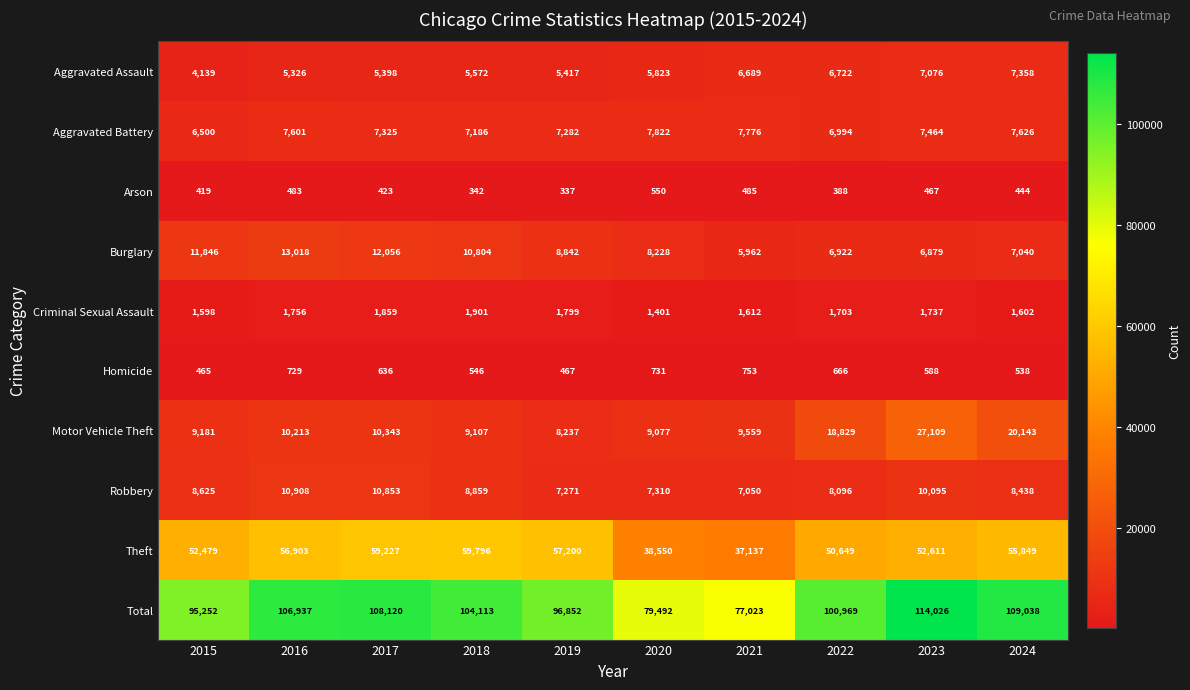

Which series has the largest total across all categories?

Total